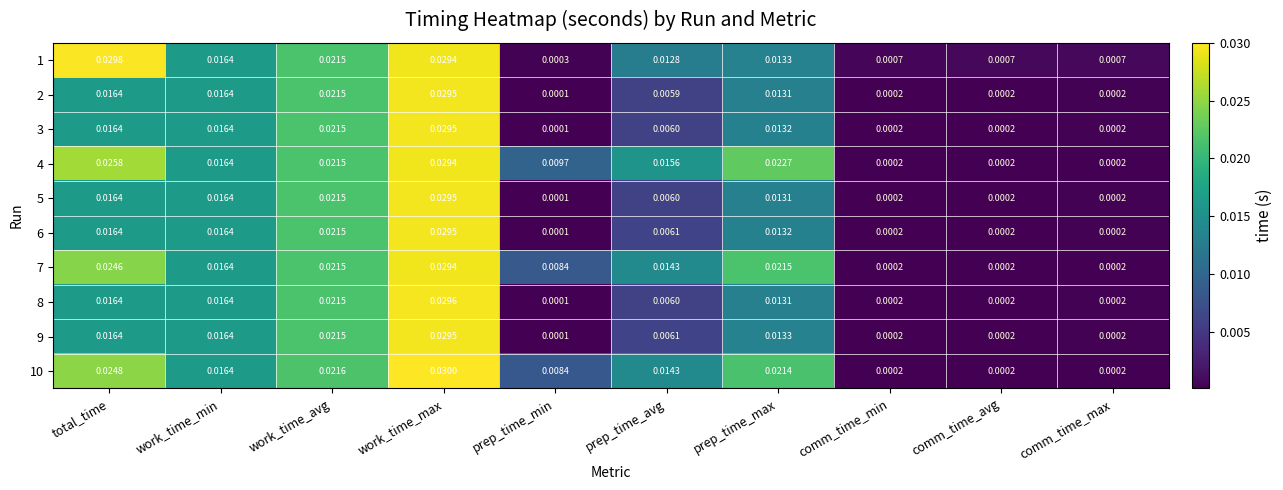

Which category has the highest value in the 7 series?

work_time_max